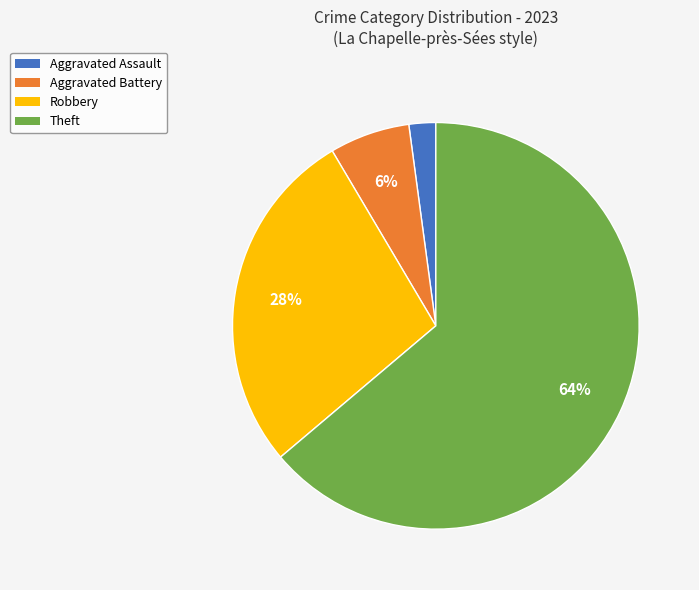

Do Aggravated Battery and Theft together represent more than half of the pie?

Yes